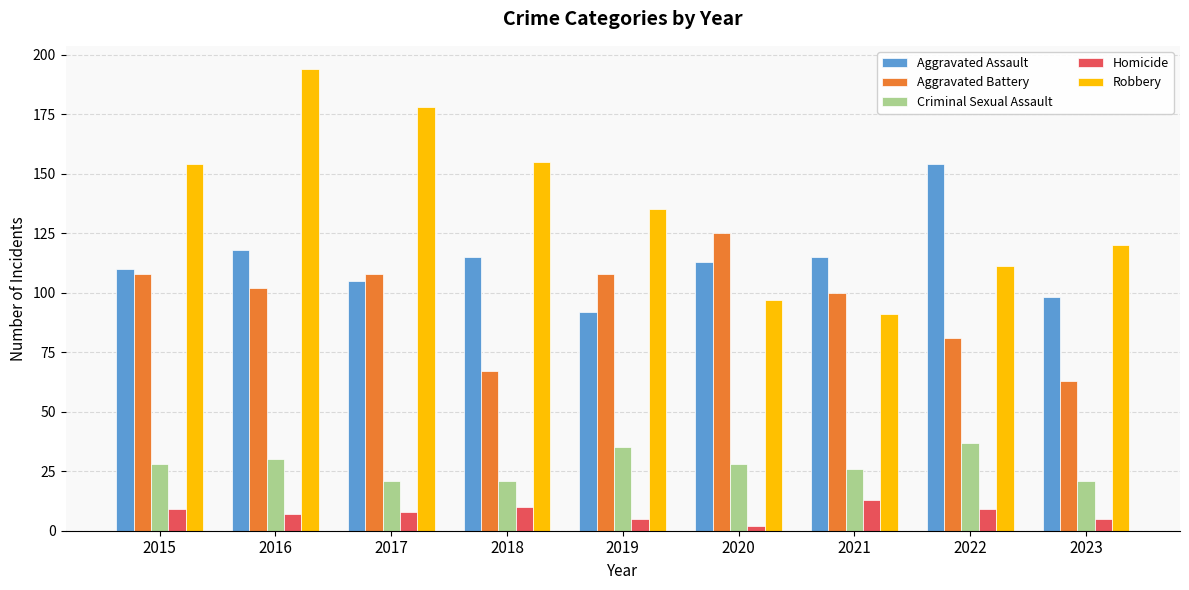

What is the lowest value of the Robbery series?

91